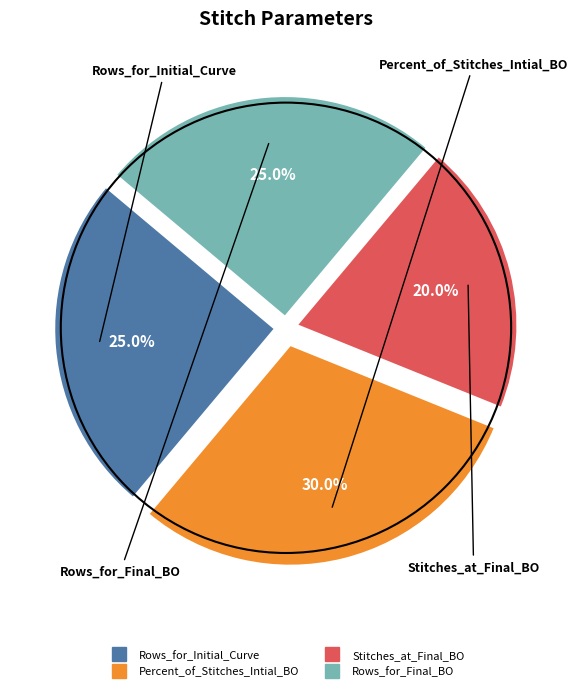

Does Percent_of_Stitches_Intial_BO account for over 50% of the chart?

No